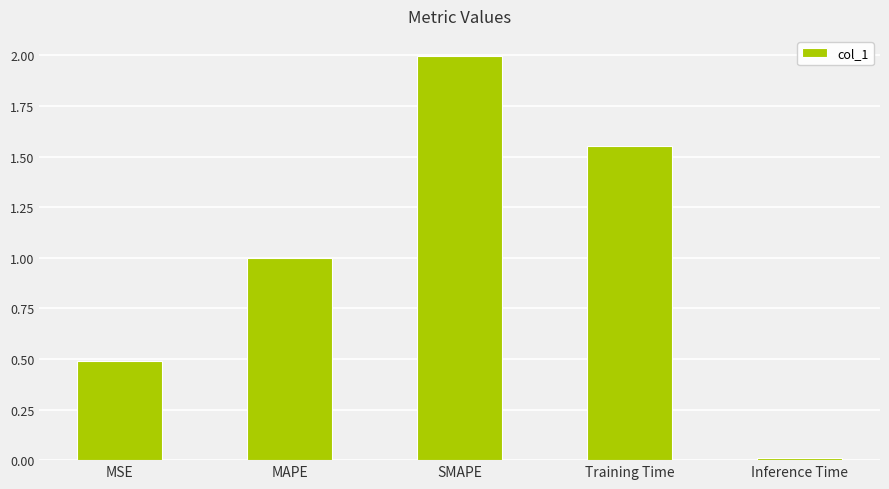

How many bars are there in total?

5